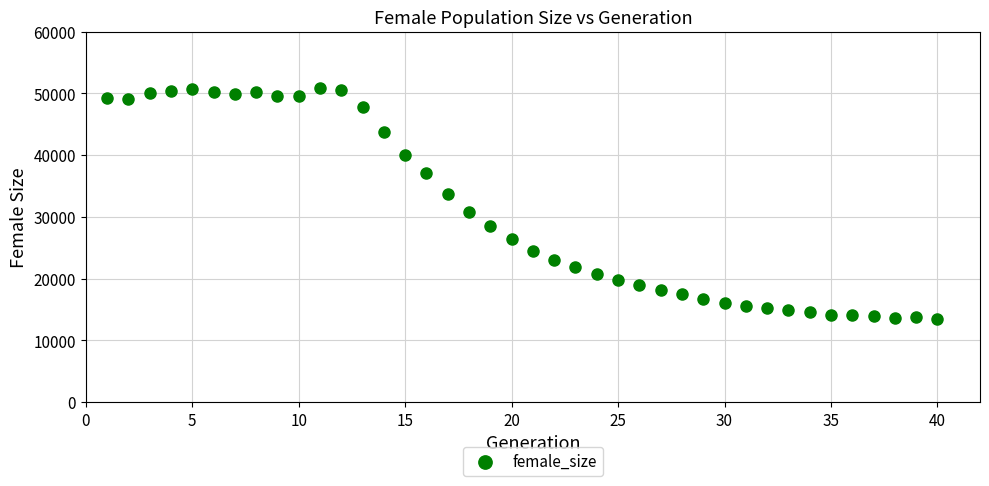

What is the range of Y values (max minus min)?

37413